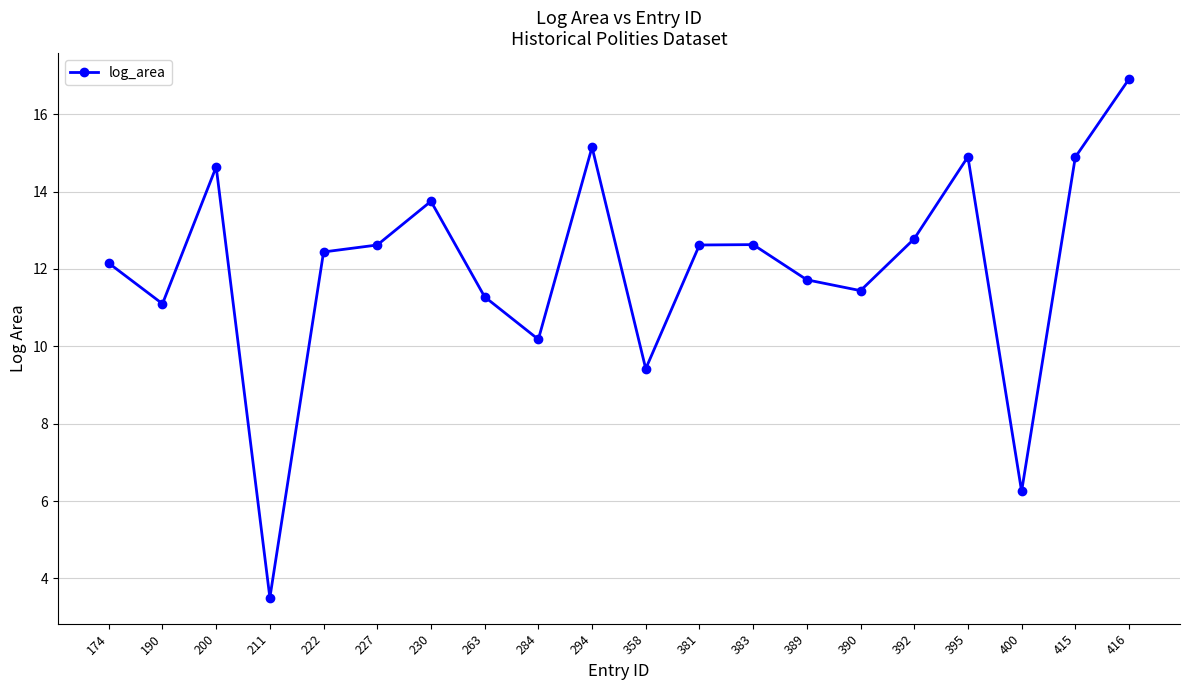

What is the change in value from 263 to 400?

-5.0